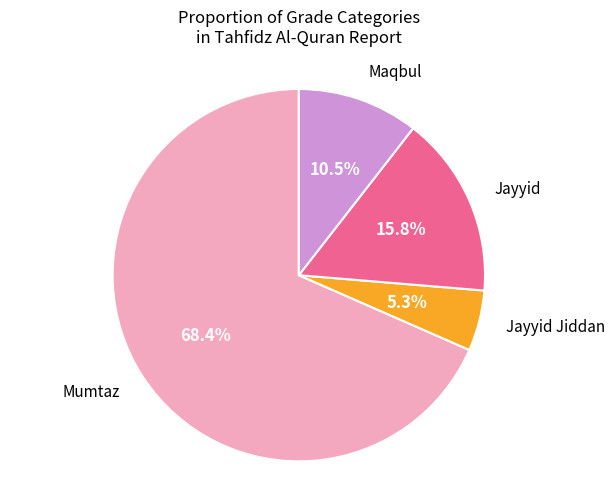

Is there a majority slice in this chart?

Yes